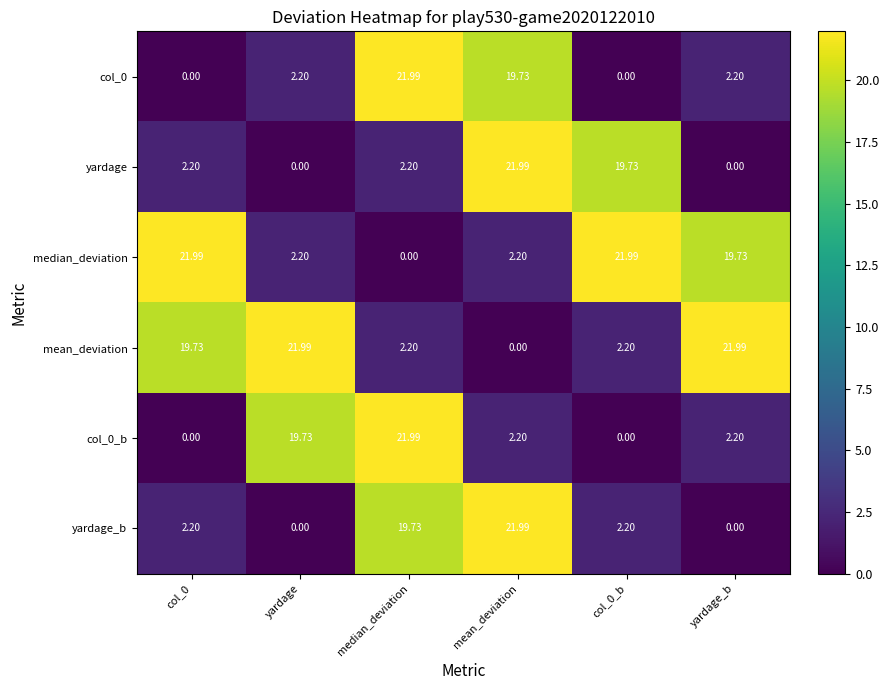

What is the total value across all series at mean_deviation?

68.1